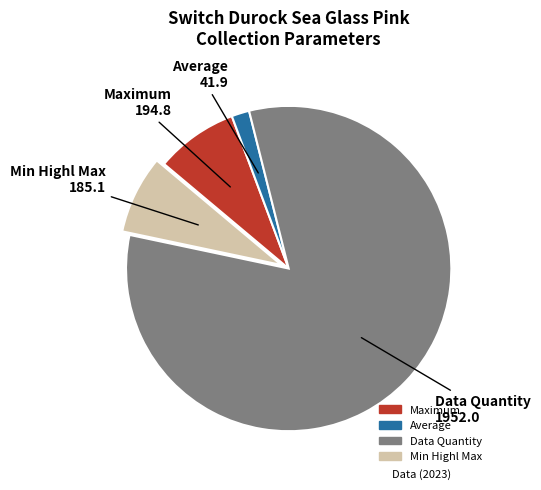

How many segments does this pie chart have?

4